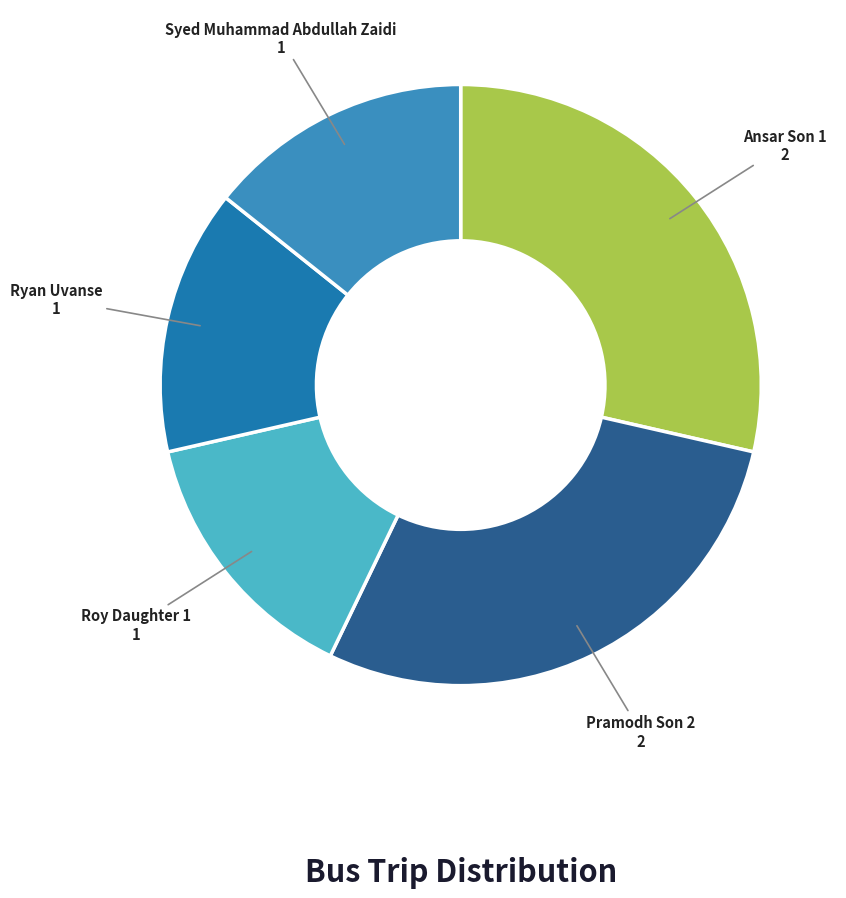

Is there any slice that represents more than half of the pie?

No